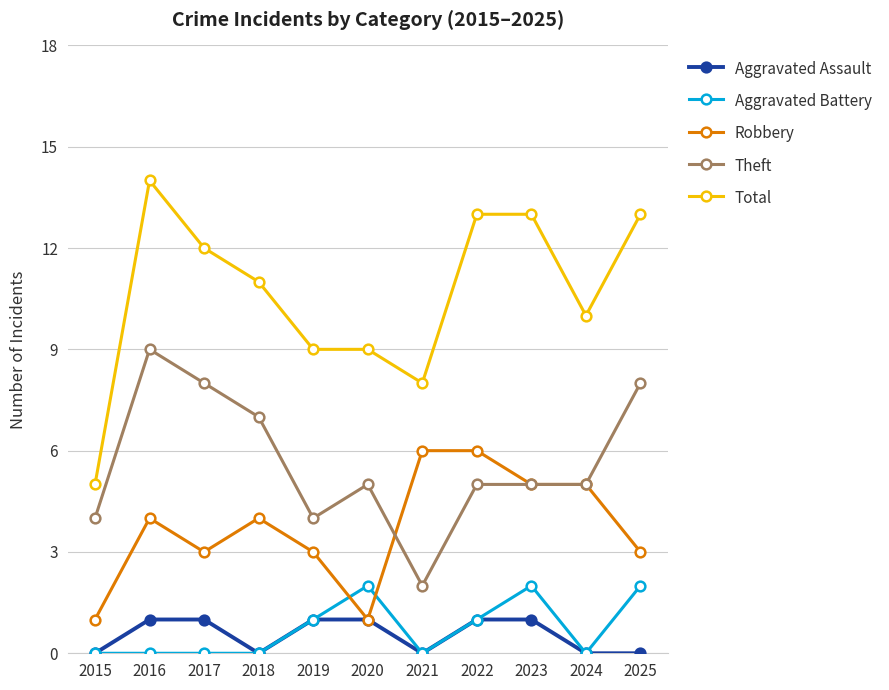

True or false: Total has more than 0 points higher than both neighbors.

True